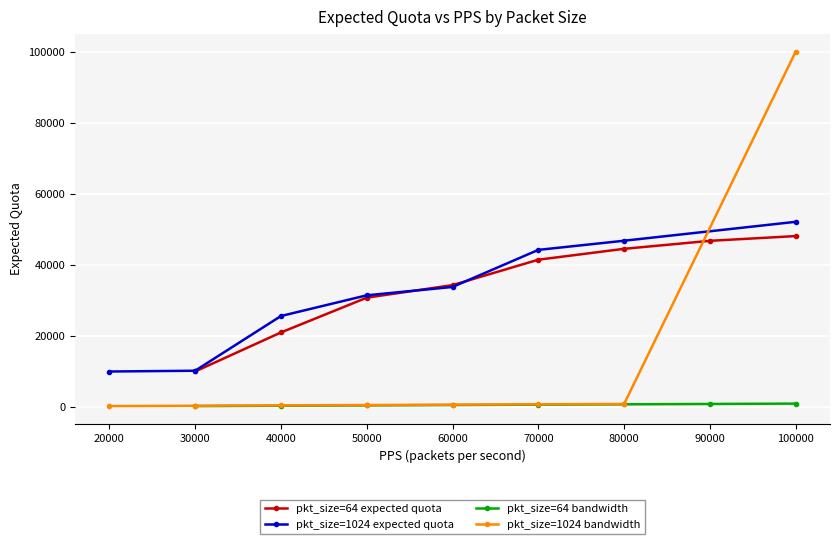

The pkt_size=64 expected quota series shows 21010.4 at 40000. True or false?

True